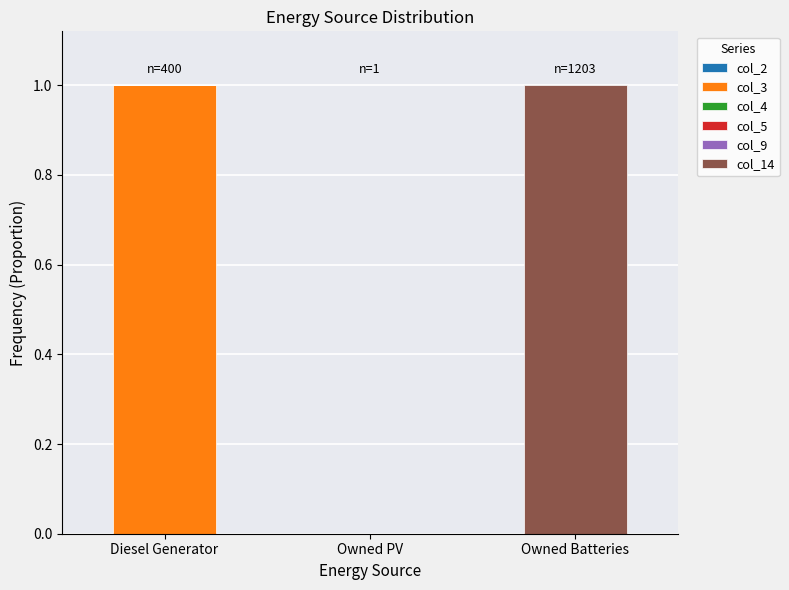

The value of col_3 at Diesel Generator is 2. True or false?

False